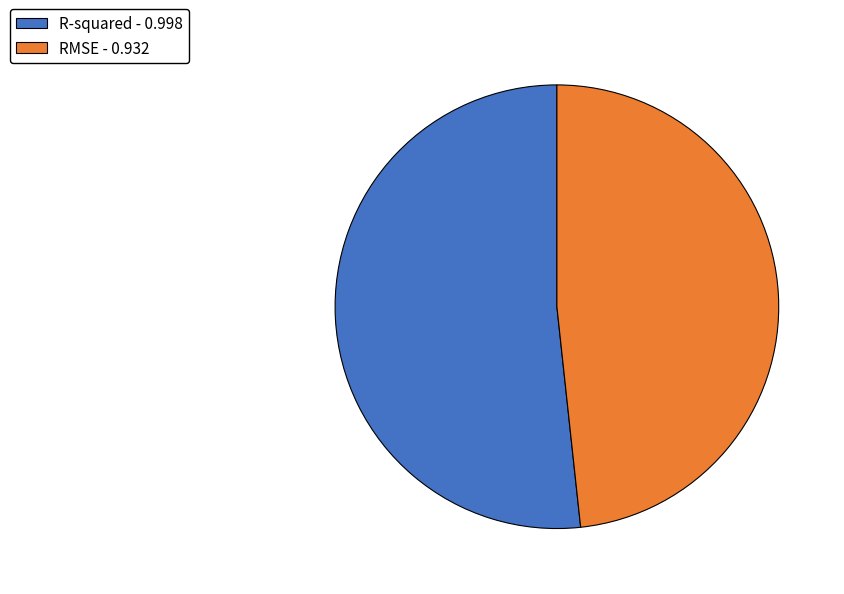

Do R-squared - 0.998 and RMSE - 0.932 together represent more than half of the pie?

Yes